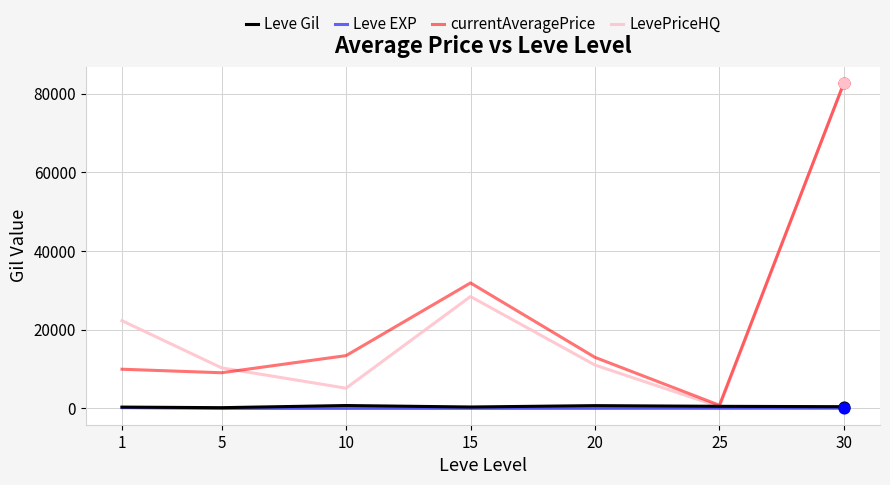

Is the value of LevePriceHQ at 30 greater than the value of Leve EXP at 30?

Yes